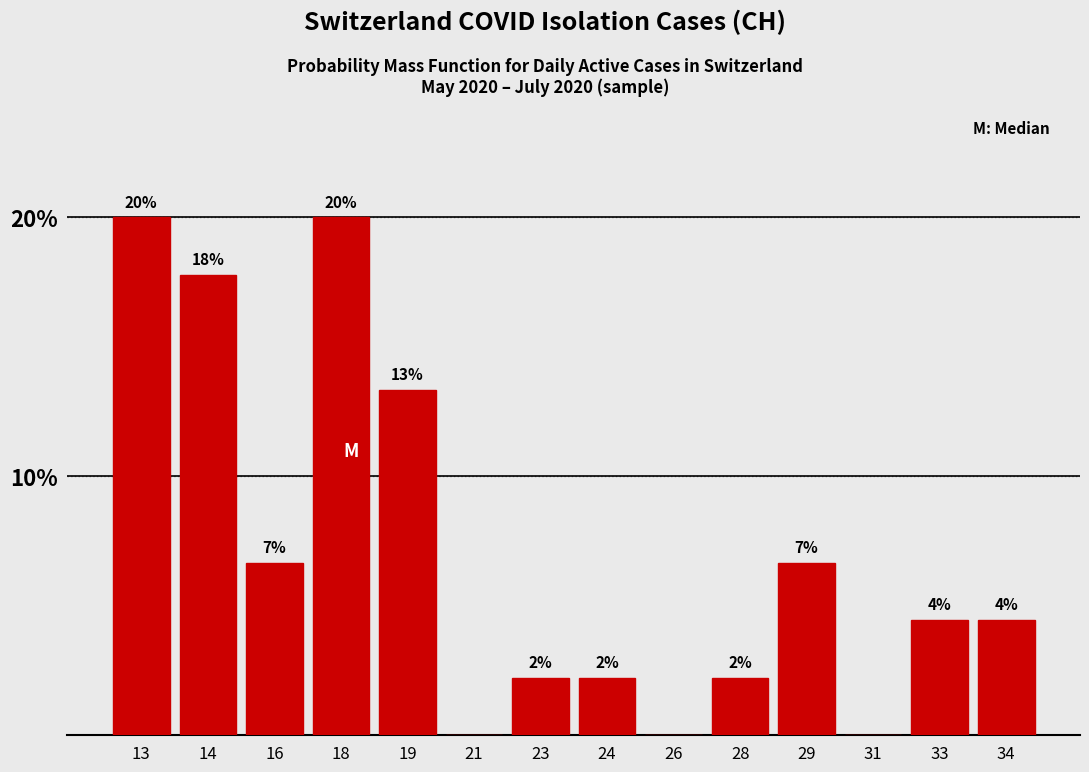

Are the bars horizontal?

No